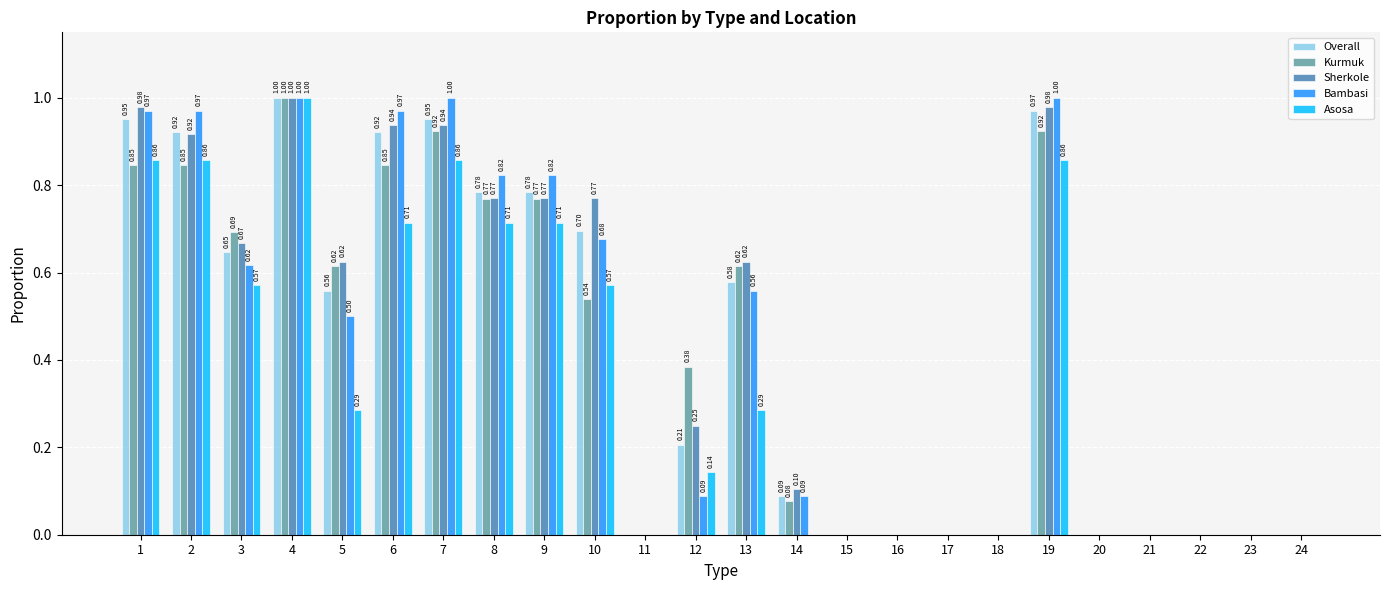

At which category is the sum across all series the highest?

4